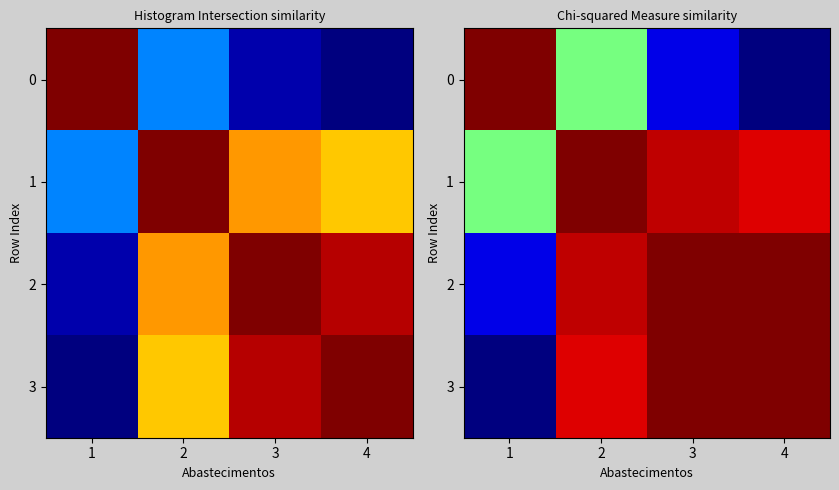

What is the sum of all 2 values?

3.9